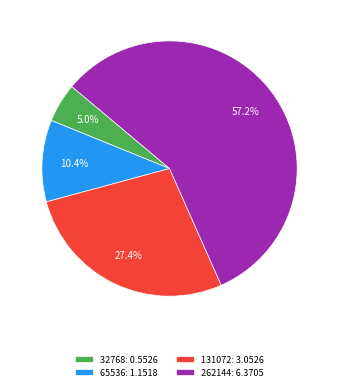

What portion of the pie excludes 262144?

42.8%